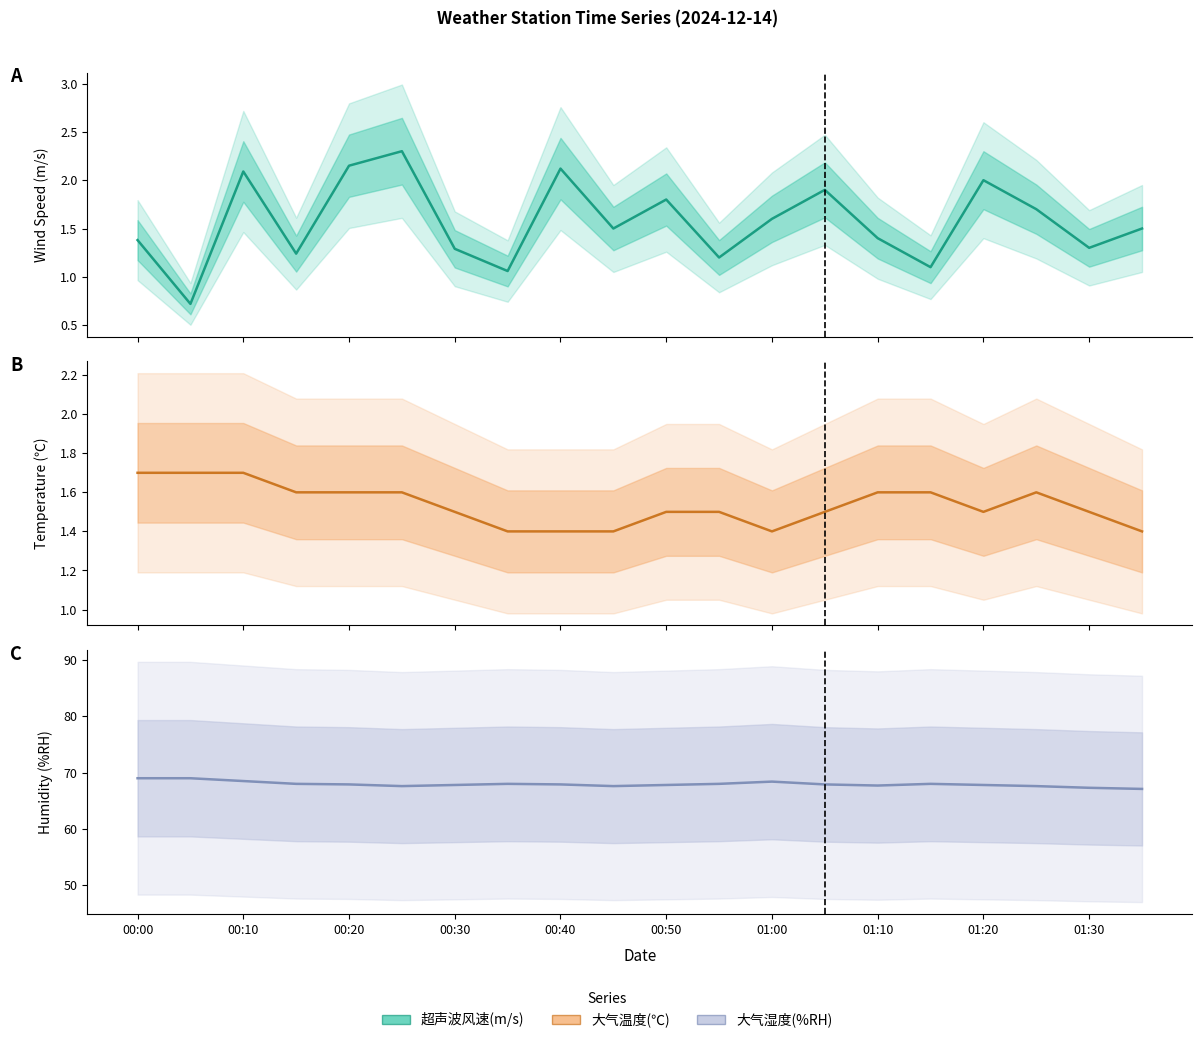

Which series has the largest total across all categories?

大气湿度(%RH) (mean)